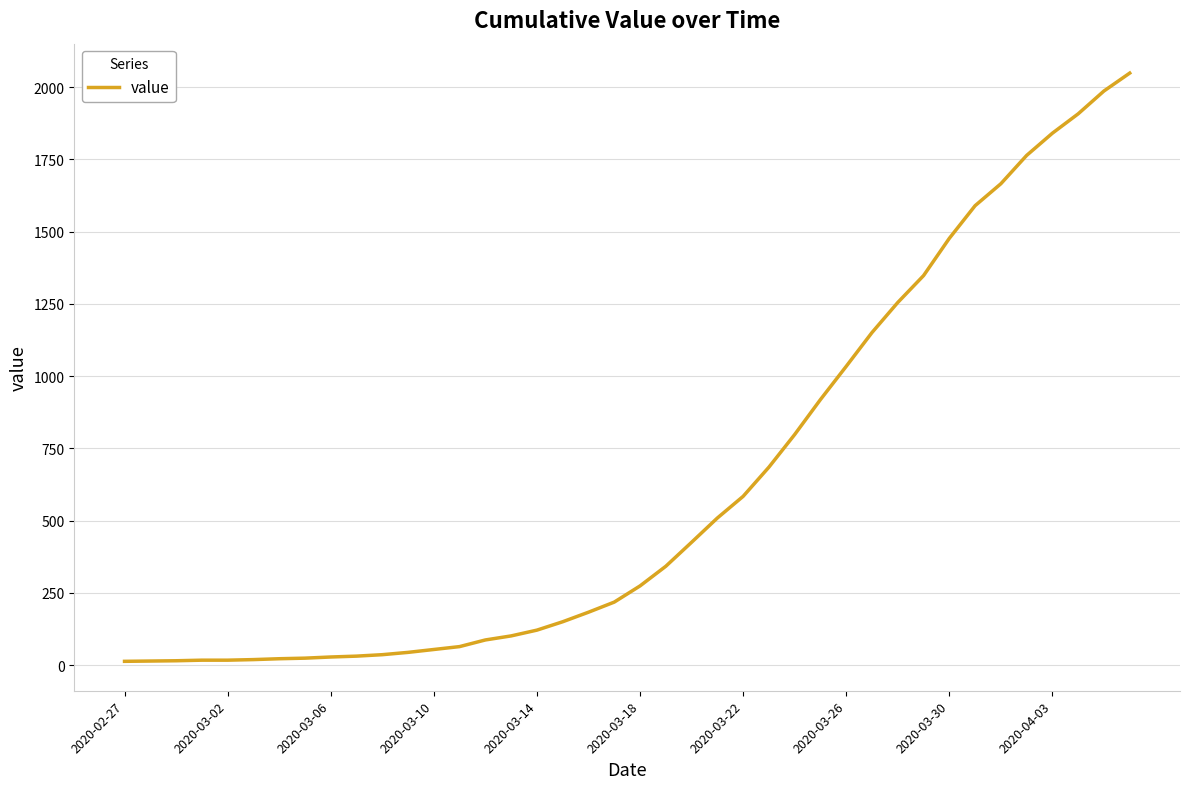

What is the maximum value shown in the chart?

2049